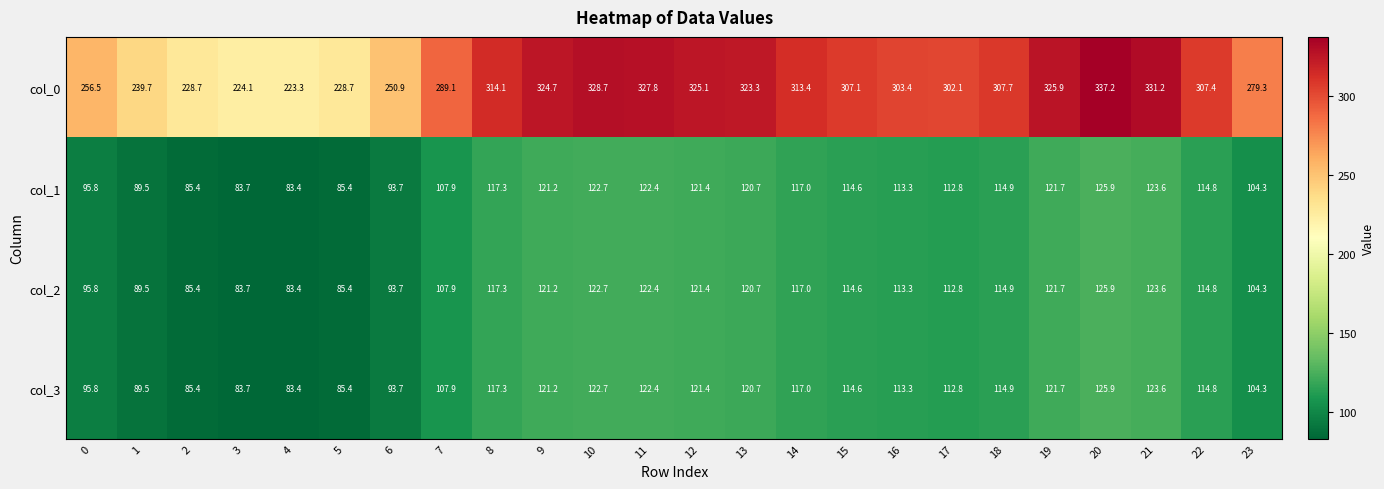

What is the difference between the highest and lowest values at 16?

190.1